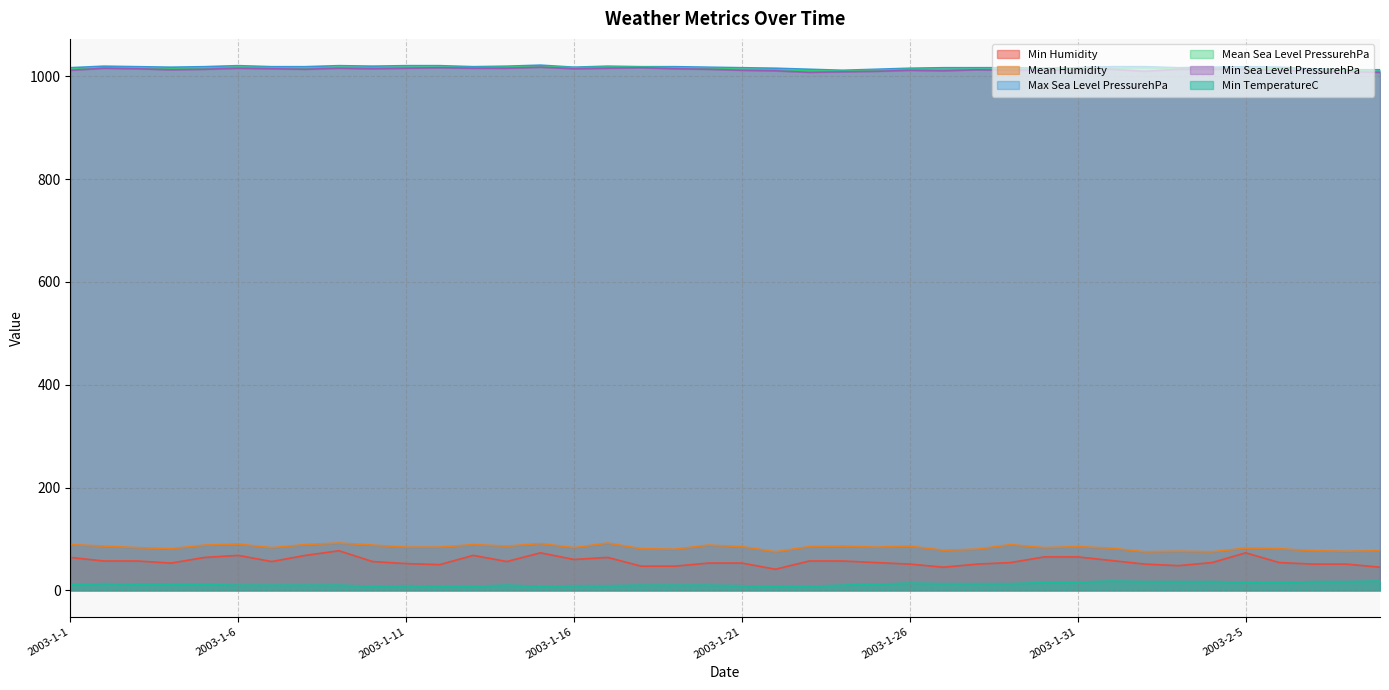

Reading left to right, what are all the values shown in this chart?

Min Humidity: 2003-1-1=64	2003-1-2=57	2003-1-3=57	2003-1-4=53	2003-1-5=64	2003-1-6=68	2003-1-7=56	2003-1-8=68	2003-1-9=77	2003-1-10=56	2003-1-11=52	2003-1-12=50	2003-1-13=68	2003-1-14=56	2003-1-15=73	2003-1-16=60	2003-1-17=64	2003-1-18=47	2003-1-19=47	2003-1-20=53	2003-1-21=53	2003-1-22=41	2003-1-23=57	2003-1-24=57	2003-1-25=54	2003-1-26=51	2003-1-27=45	2003-1-28=51	2003-1-29=54	2003-1-30=65	2003-1-31=65	2003-2-1=58	2003-2-2=51	2003-2-3=48	2003-2-4=54	2003-2-5=73	2003-2-6=54	2003-2-7=51	2003-2-8=51	2003-2-9=45
Mean Humidity: 2003-1-1=89	2003-1-2=86	2003-1-3=83	2003-1-4=81	2003-1-5=88	2003-1-6=90	2003-1-7=83	2003-1-8=89	2003-1-9=92	2003-1-10=88	2003-1-11=84	2003-1-12=84	2003-1-13=89	2003-1-14=86	2003-1-15=91	2003-1-16=83	2003-1-17=92	2003-1-18=81	2003-1-19=80	2003-1-20=88	2003-1-21=85	2003-1-22=75	2003-1-23=85	2003-1-24=86	2003-1-25=84	2003-1-26=86	2003-1-27=78	2003-1-28=80	2003-1-29=89	2003-1-30=83	2003-1-31=85	2003-2-1=82	2003-2-2=75	2003-2-3=76	2003-2-4=75	2003-2-5=82	2003-2-6=81	2003-2-7=77	2003-2-8=76	2003-2-9=77
Max Sea Level PressurehPa: 2003-1-1=1017	2003-1-2=1020	2003-1-3=1019	2003-1-4=1018	2003-1-5=1019	2003-1-6=1021	2003-1-7=1019	2003-1-8=1019	2003-1-9=1021	2003-1-10=1020	2003-1-11=1021	2003-1-12=1021	2003-1-13=1019	2003-1-14=1020	2003-1-15=1022	2003-1-16=1018	2003-1-17=1020	2003-1-18=1019	2003-1-19=1019	2003-1-20=1018	2003-1-21=1017	2003-1-22=1016	2003-1-23=1014	2003-1-24=1012	2003-1-25=1014	2003-1-26=1016	2003-1-27=1017	2003-1-28=1017	2003-1-29=1017	2003-1-30=1016	2003-1-31=1017	2003-2-1=1019	2003-2-2=1019	2003-2-3=1017	2003-2-4=1018	2003-2-5=1019	2003-2-6=1018	2003-2-7=1015	2003-2-8=1013	2003-2-9=1013
Mean Sea Level PressurehPa: 2003-1-1=1014	2003-1-2=1017	2003-1-3=1016	2003-1-4=1015	2003-1-5=1016	2003-1-6=1018	2003-1-7=1017	2003-1-8=1016	2003-1-9=1018	2003-1-10=1017	2003-1-11=1018	2003-1-12=1018	2003-1-13=1017	2003-1-14=1018	2003-1-15=1019	2003-1-16=1017	2003-1-17=1018	2003-1-18=1018	2003-1-19=1017	2003-1-20=1016	2003-1-21=1014	2003-1-22=1013	2003-1-23=1011	2003-1-24=1010	2003-1-25=1012	2003-1-26=1014	2003-1-27=1014	2003-1-28=1014	2003-1-29=1014	2003-1-30=1014	2003-1-31=1015	2003-2-1=1016	2003-2-2=1017	2003-2-3=1015	2003-2-4=1015	2003-2-5=1016	2003-2-6=1015	2003-2-7=1012	2003-2-8=1011	2003-2-9=1010
Min Sea Level PressurehPa: 2003-1-1=1012	2003-1-2=1016	2003-1-3=1015	2003-1-4=1013	2003-1-5=1014	2003-1-6=1016	2003-1-7=1015	2003-1-8=1014	2003-1-9=1016	2003-1-10=1015	2003-1-11=1016	2003-1-12=1017	2003-1-13=1016	2003-1-14=1016	2003-1-15=1018	2003-1-16=1015	2003-1-17=1016	2003-1-18=1017	2003-1-19=1015	2003-1-20=1014	2003-1-21=1012	2003-1-22=1011	2003-1-23=1008	2003-1-24=1009	2003-1-25=1010	2003-1-26=1012	2003-1-27=1011	2003-1-28=1013	2003-1-29=1012	2003-1-30=1012	2003-1-31=1013	2003-2-1=1014	2003-2-2=1010	2003-2-3=1014	2003-2-4=1014	2003-2-5=1014	2003-2-6=1012	2003-2-7=1010	2003-2-8=1009	2003-2-9=1008
Min TemperatureC: 2003-1-1=11	2003-1-2=13	2003-1-3=12	2003-1-4=12	2003-1-5=11	2003-1-6=10	2003-1-7=10	2003-1-8=10	2003-1-9=10	2003-1-10=8	2003-1-11=9	2003-1-12=8	2003-1-13=8	2003-1-14=10	2003-1-15=8	2003-1-16=9	2003-1-17=9	2003-1-18=10	2003-1-19=10	2003-1-20=10	2003-1-21=9	2003-1-22=7	2003-1-23=8	2003-1-24=10	2003-1-25=12	2003-1-26=14	2003-1-27=13	2003-1-28=13	2003-1-29=13	2003-1-30=15	2003-1-31=16	2003-2-1=18	2003-2-2=17	2003-2-3=17	2003-2-4=17	2003-2-5=16	2003-2-6=15	2003-2-7=17	2003-2-8=17	2003-2-9=18